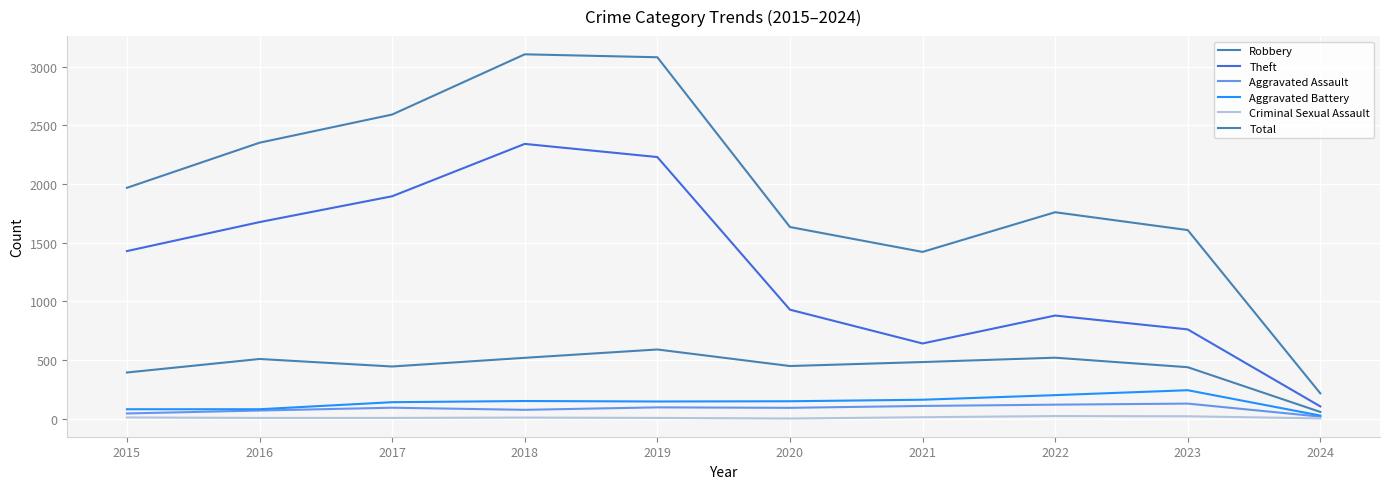

True or false: Total has more than 2 points higher than both neighbors.

False